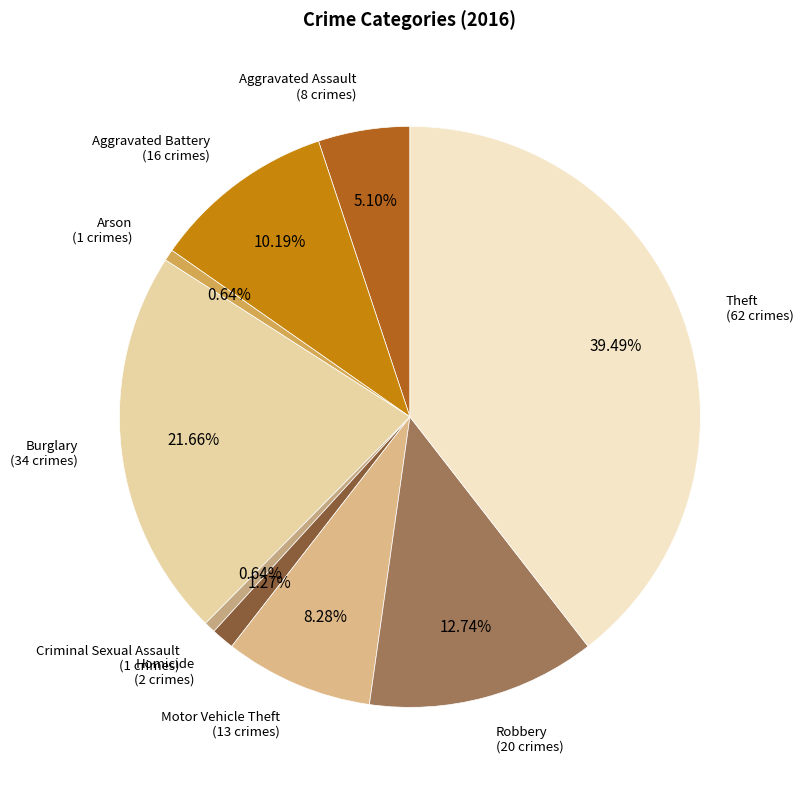

How many slices are in this pie chart?

9